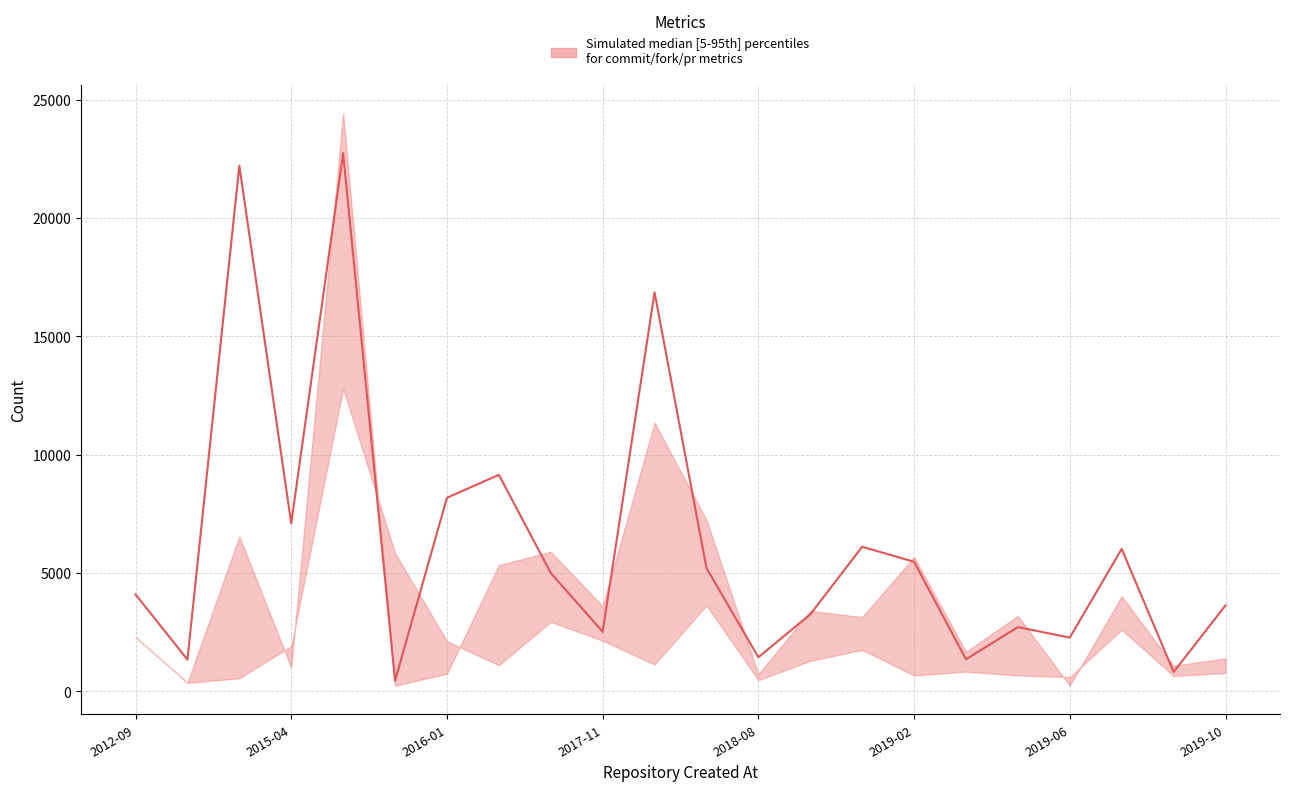

What is the difference between the values at 15 and 19?

545